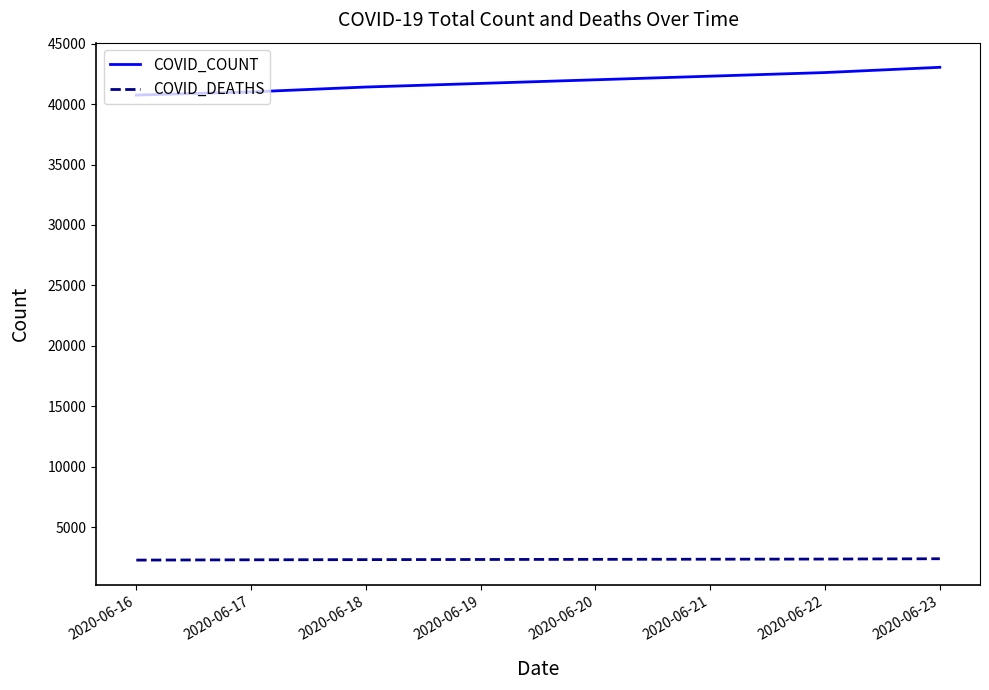

Is it true that COVID_DEATHS equals 2289 at 2020-06-17?

True